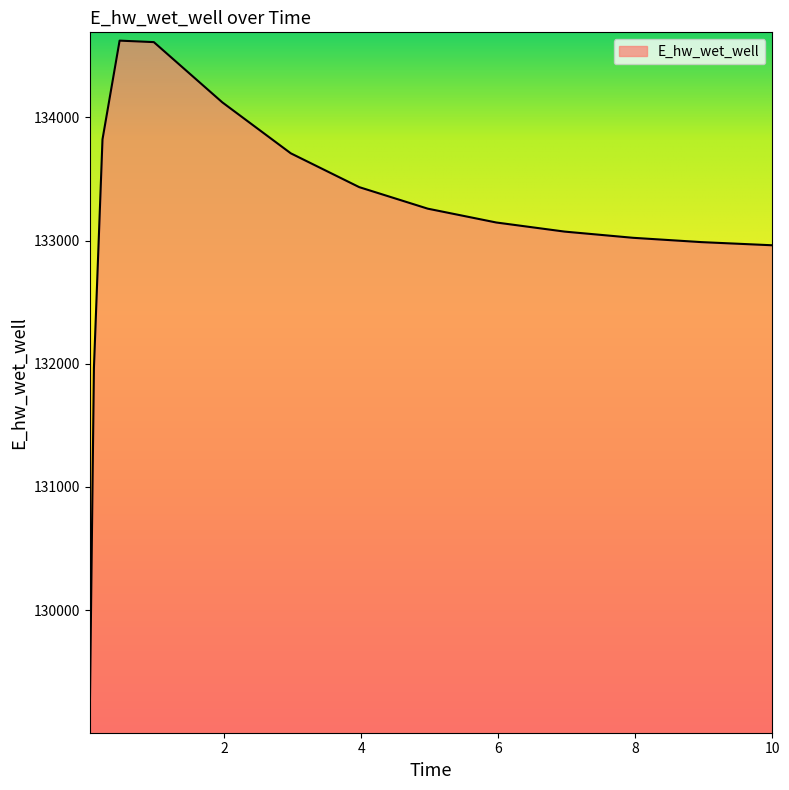

What is the difference between the maximum and minimum values?

5555.2